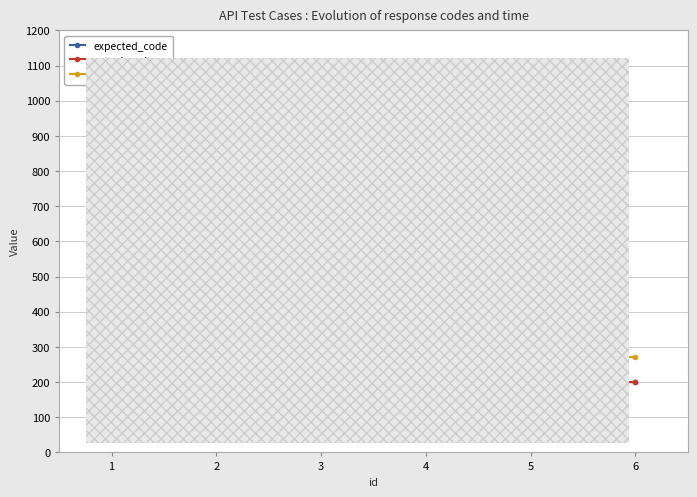

Where does the expected_code series first go above 400?

2